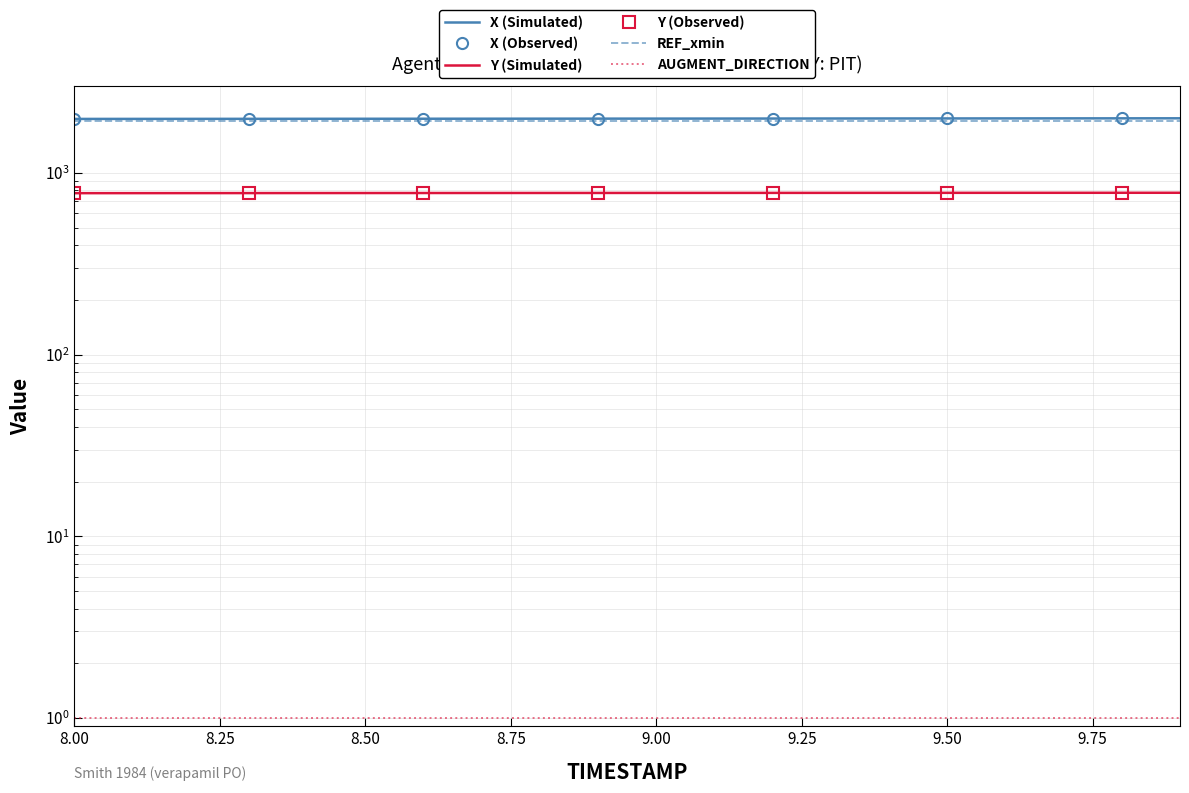

What is the average value of the X series?

1987.6